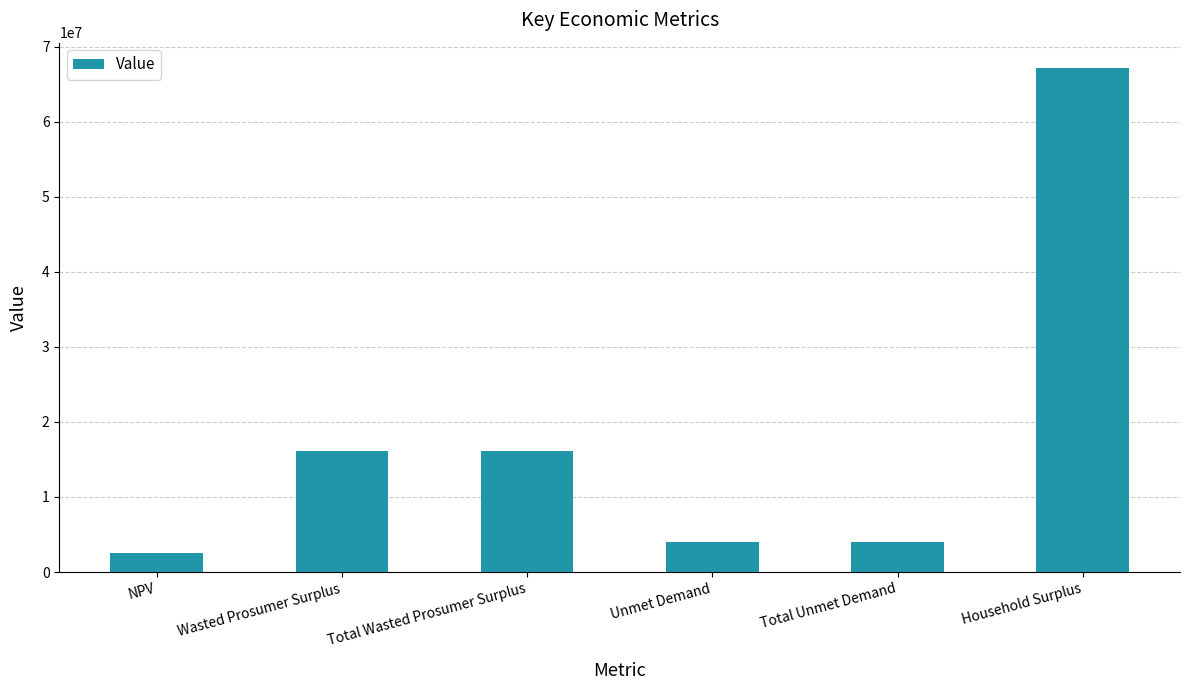

What position from the left is Unmet Demand?

4